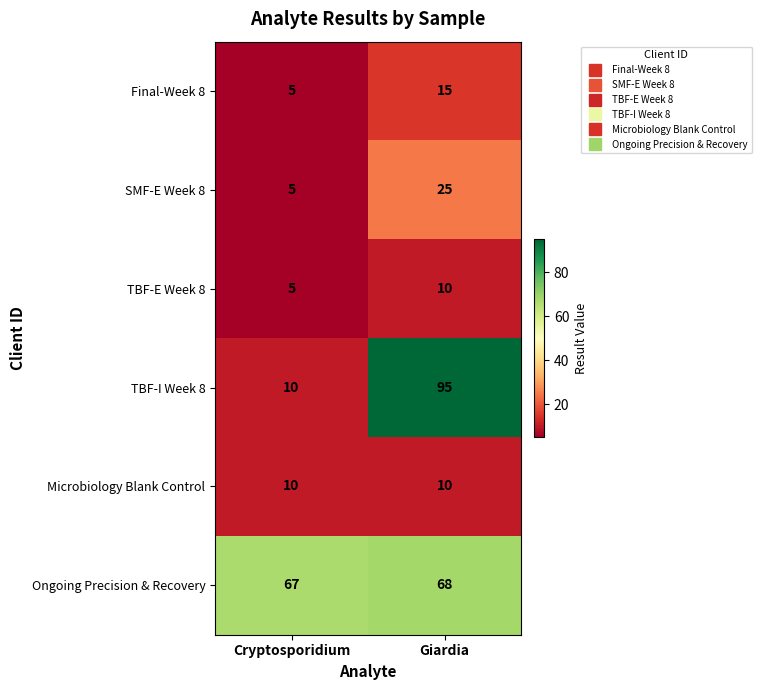

Count the number of categories in the chart.

2